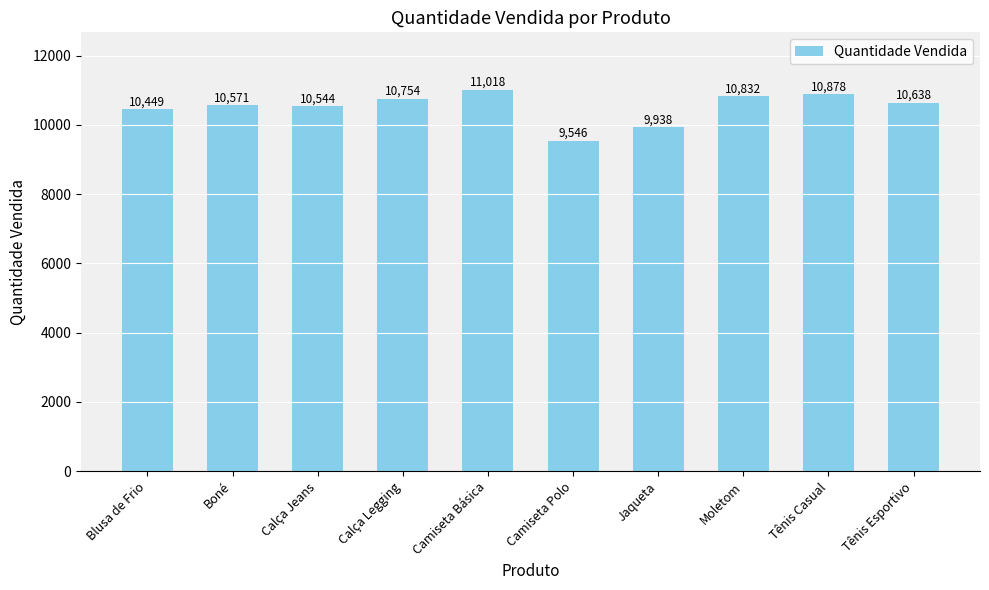

What is the ratio of the value at Moletom to the value at Tênis Esportivo?

1.0